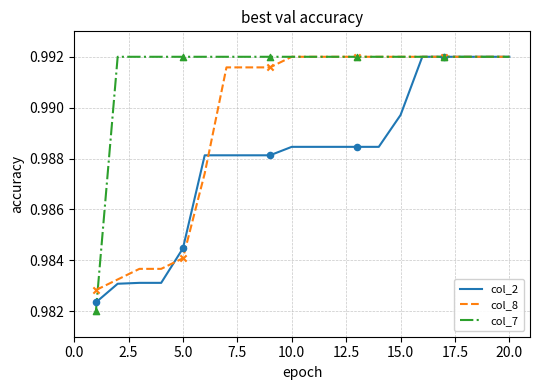

At how many categories does at least one series exceed 0?

20